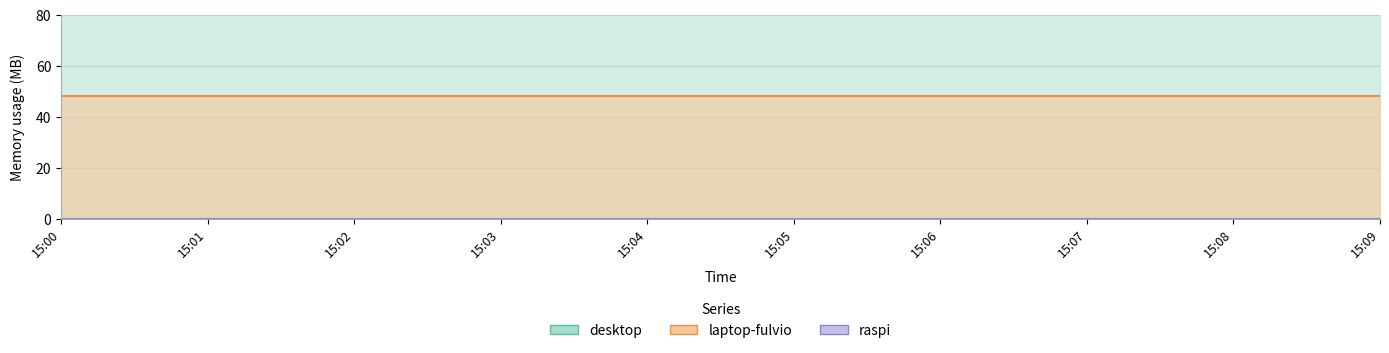

What is the value of the laptop-fulvio point at the 6th from the left?

48.1